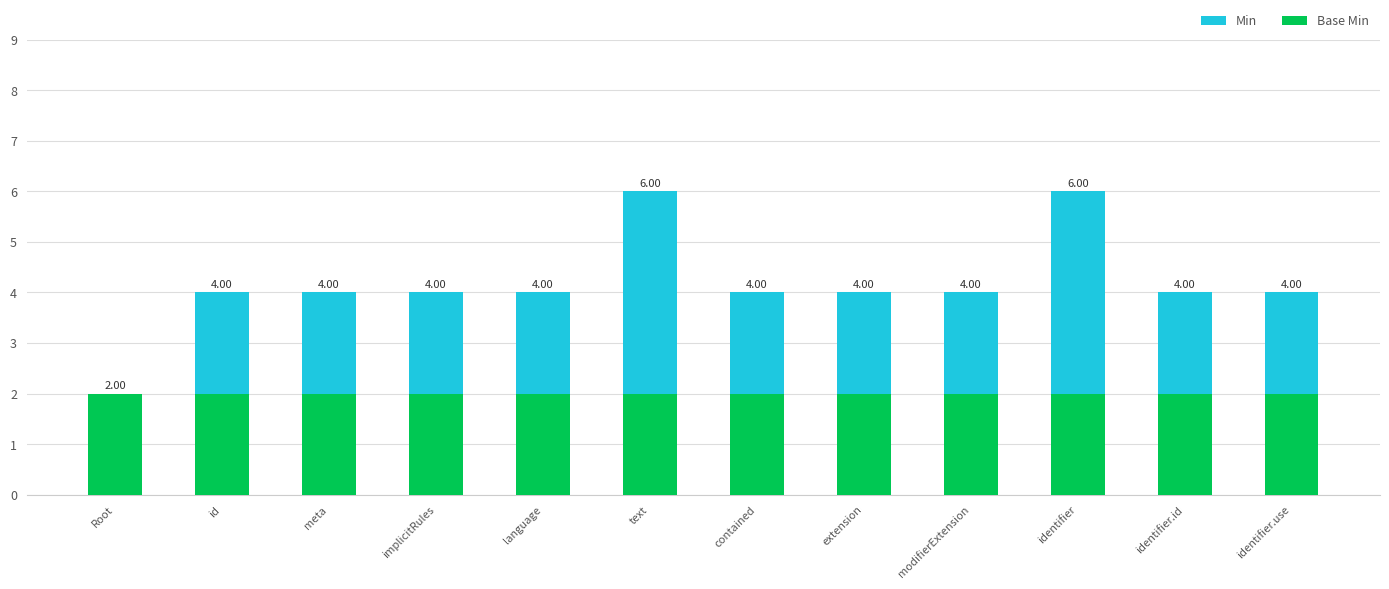

What is the approximate value of Base Min at modifierExtension?

2